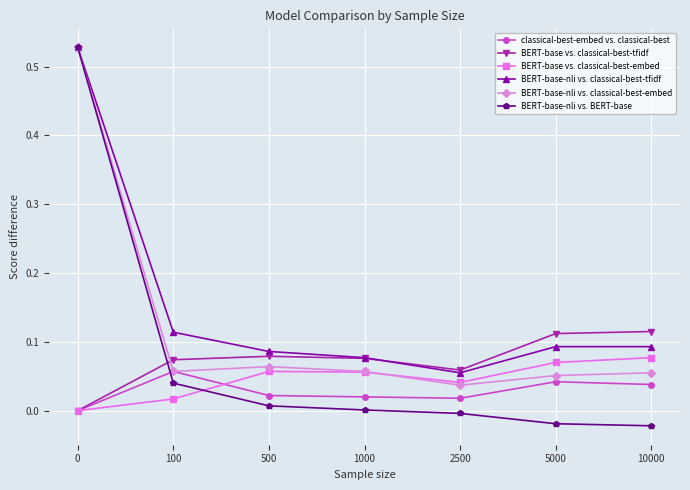

The value of BERT-base vs. classical-best-embed at 100 is 0.0. True or false?

True